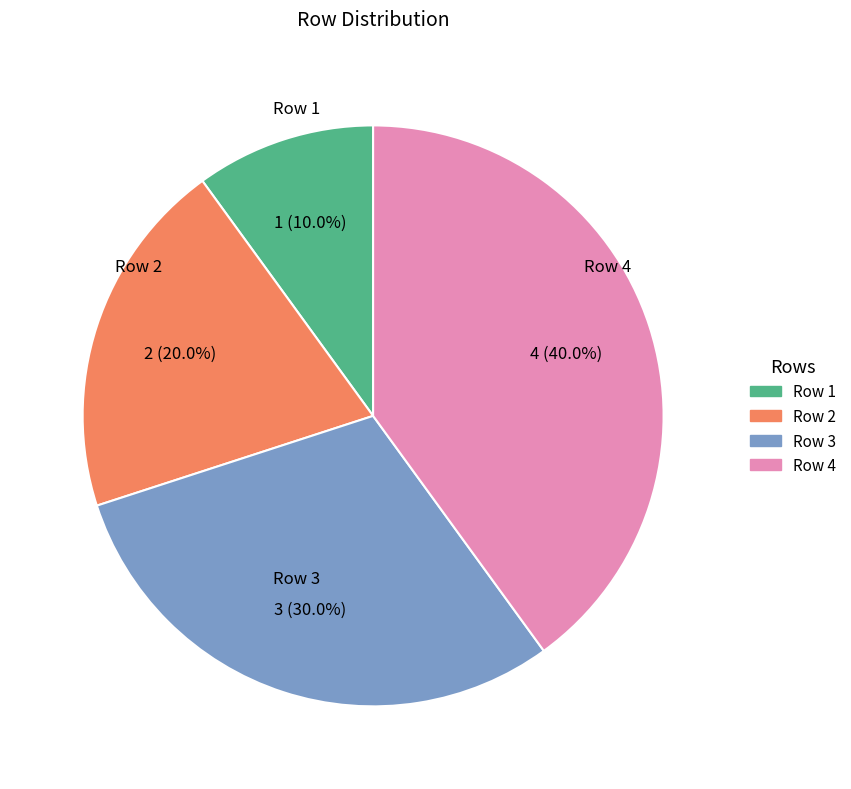

To the nearest percent, what portion does Row 2 represent?

20%